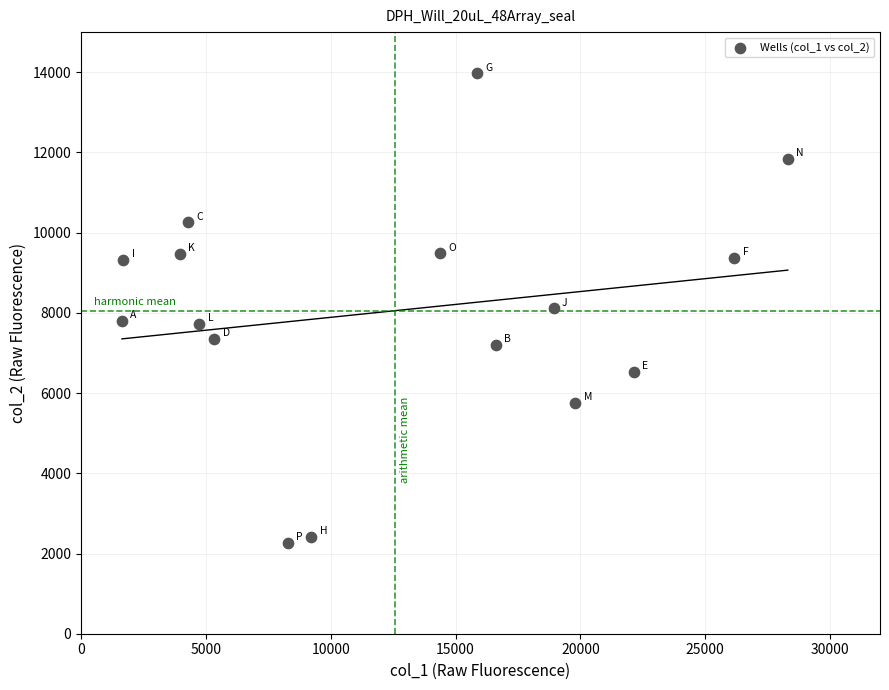

What is the range of Y values (max minus min)?

11705